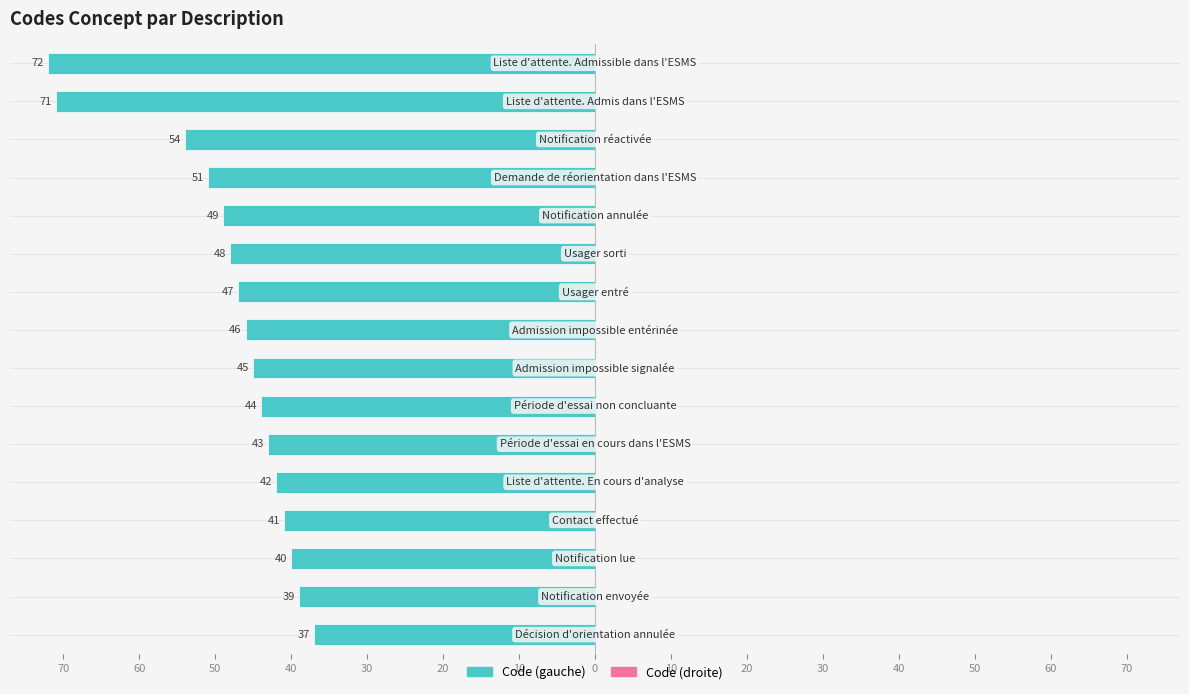

Are the bars horizontal?

Yes